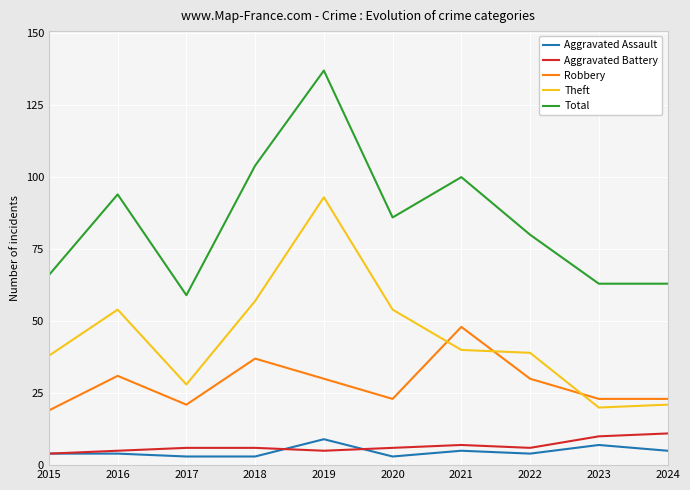

Reading right to left, what are all the values shown in this chart?

Aggravated Assault: 2024=5	2023=7	2022=4	2021=5	2020=3	2019=9	2018=3	2017=3	2016=4	2015=4
Aggravated Battery: 2024=11	2023=10	2022=6	2021=7	2020=6	2019=5	2018=6	2017=6	2016=5	2015=4
Robbery: 2024=23	2023=23	2022=30	2021=48	2020=23	2019=30	2018=37	2017=21	2016=31	2015=19
Theft: 2024=21	2023=20	2022=39	2021=40	2020=54	2019=93	2018=57	2017=28	2016=54	2015=38
Total: 2024=63	2023=63	2022=80	2021=100	2020=86	2019=137	2018=104	2017=59	2016=94	2015=66